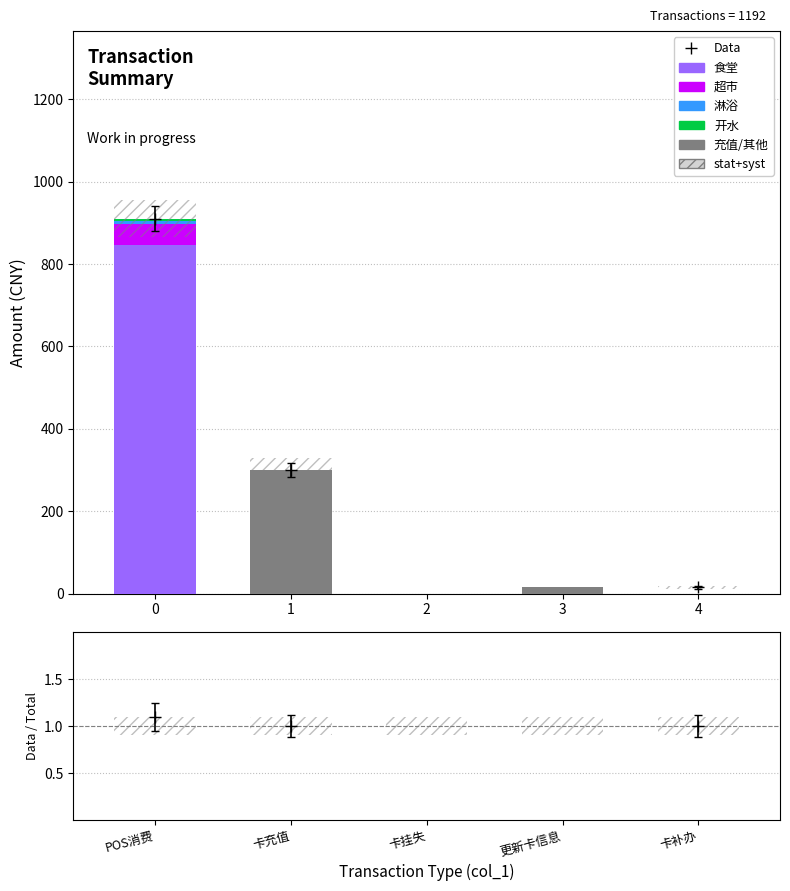

What is the spread (max minus min) of values at 3?

15.0